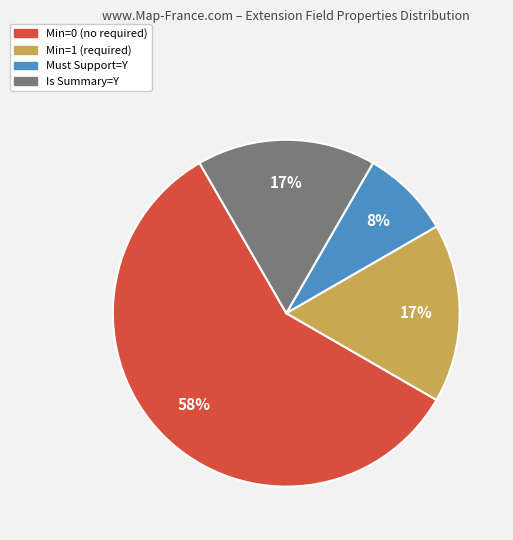

To the nearest percent, what is the average slice percentage?

25%